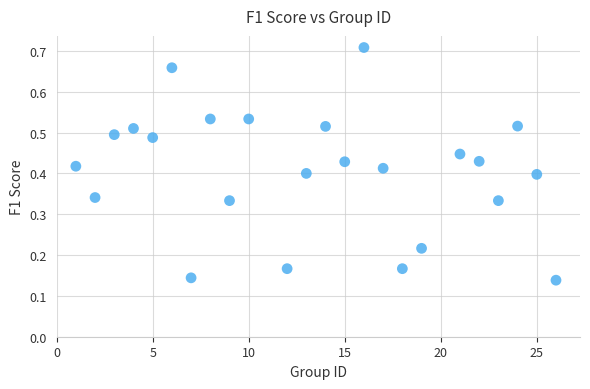

What is the range of X values (max minus min)?

25.0